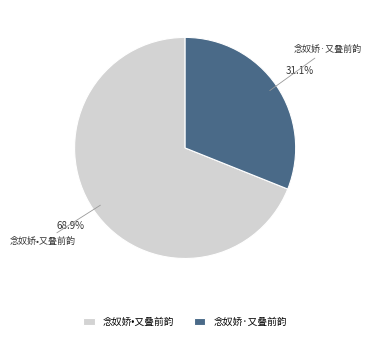

What percentage is the 念奴娇•又叠前韵 slice, to the nearest percent?

69%